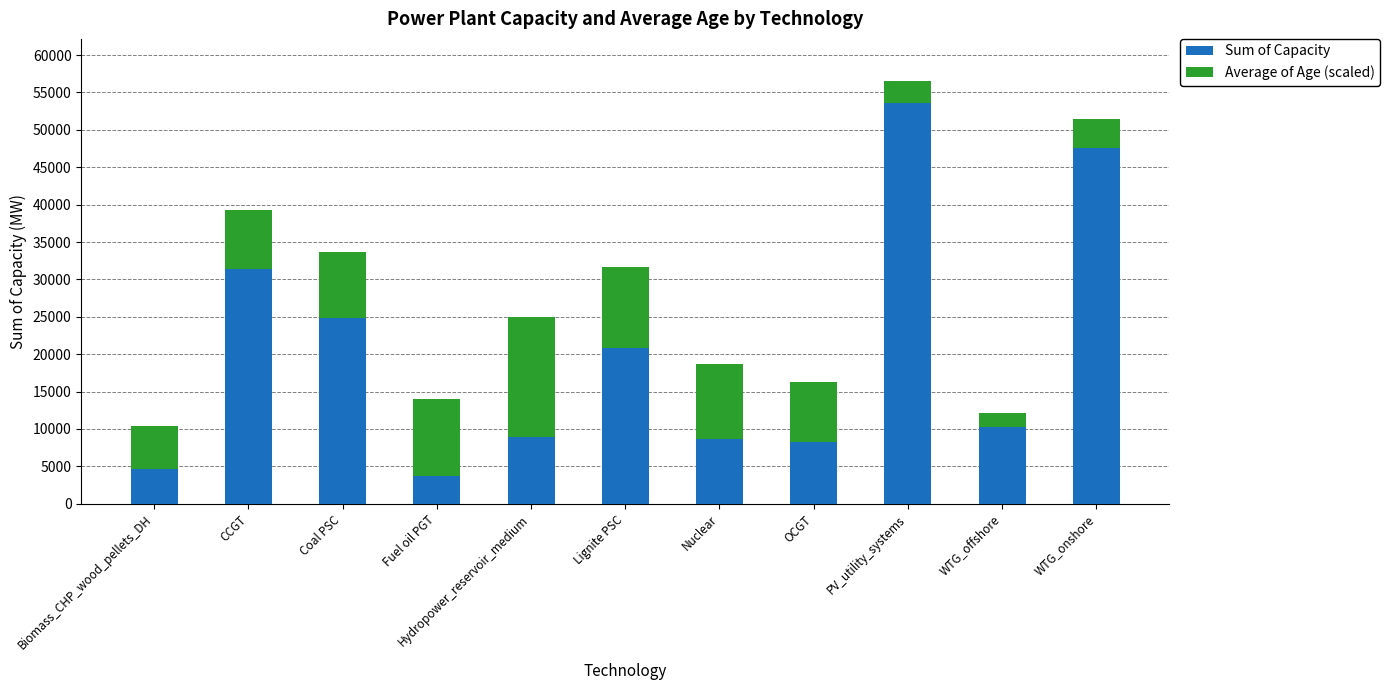

What is the highest value of the Sum of Capacity series?

53555.5